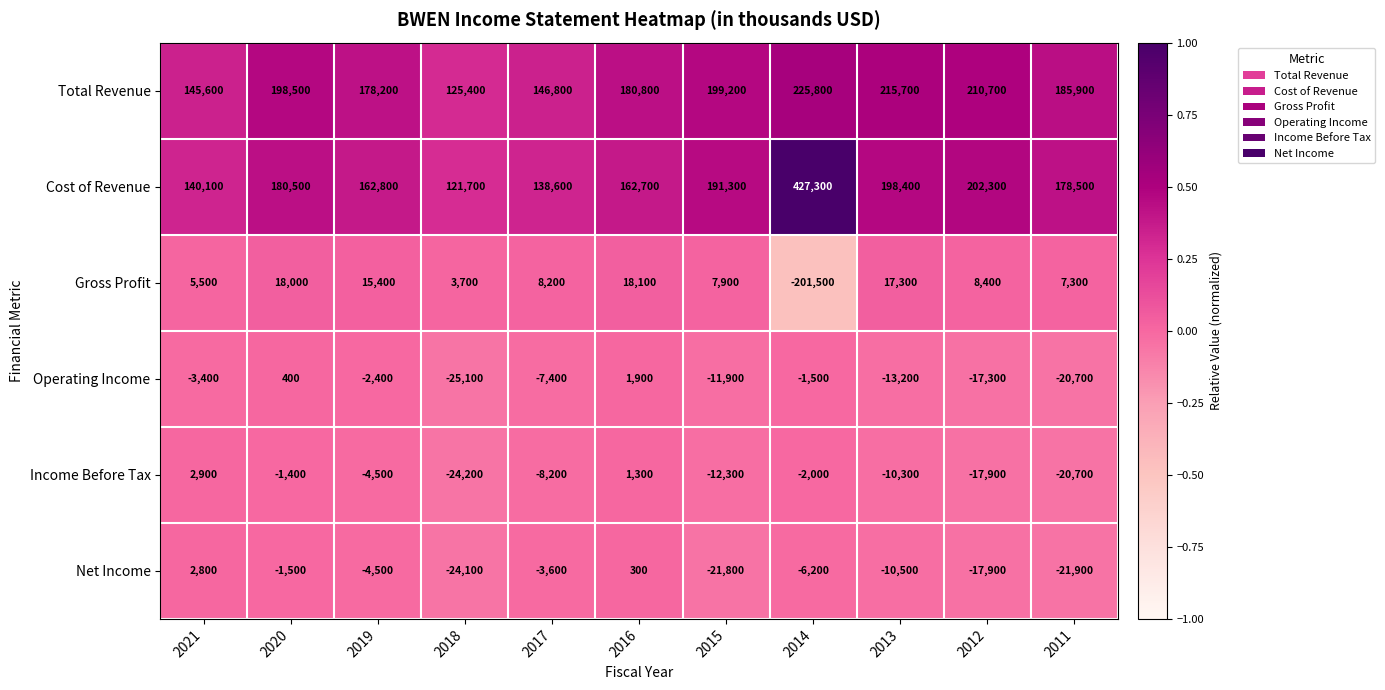

At which category is the sum across all series the highest?

2014